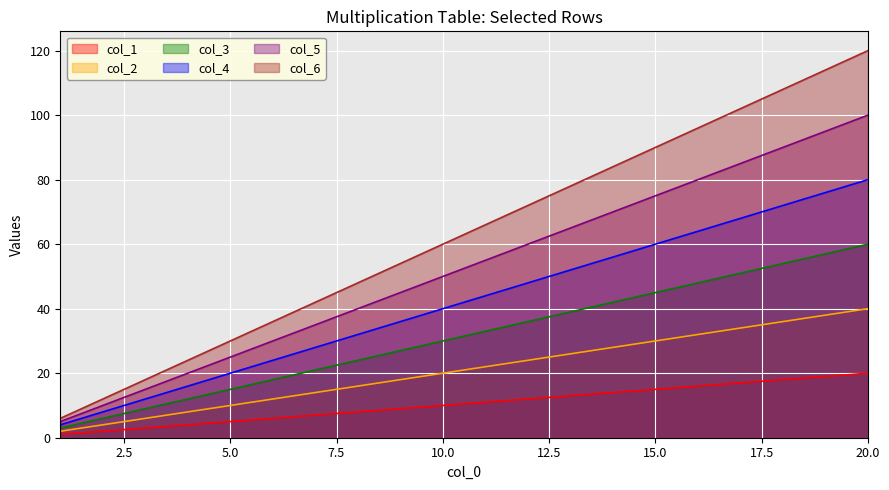

What is the sum of all col_1 values?

210